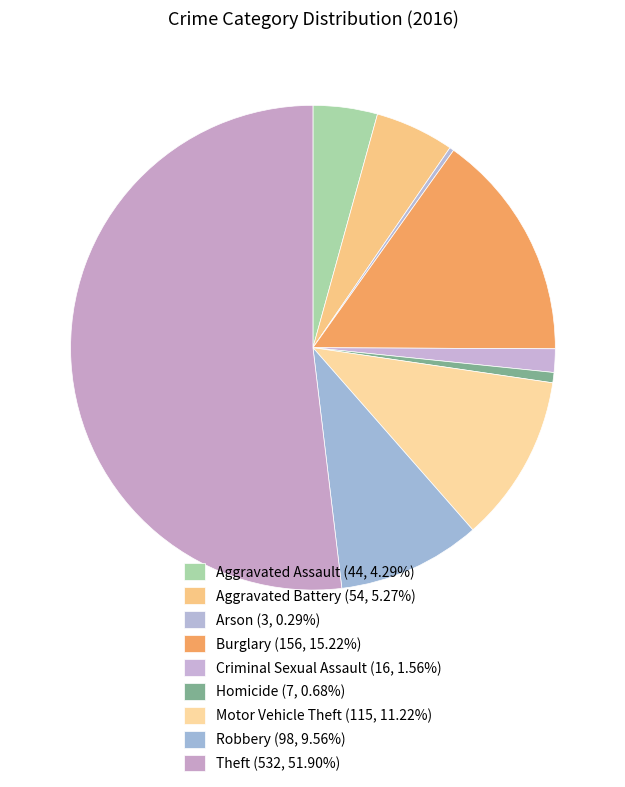

How many slices are in this pie chart?

9